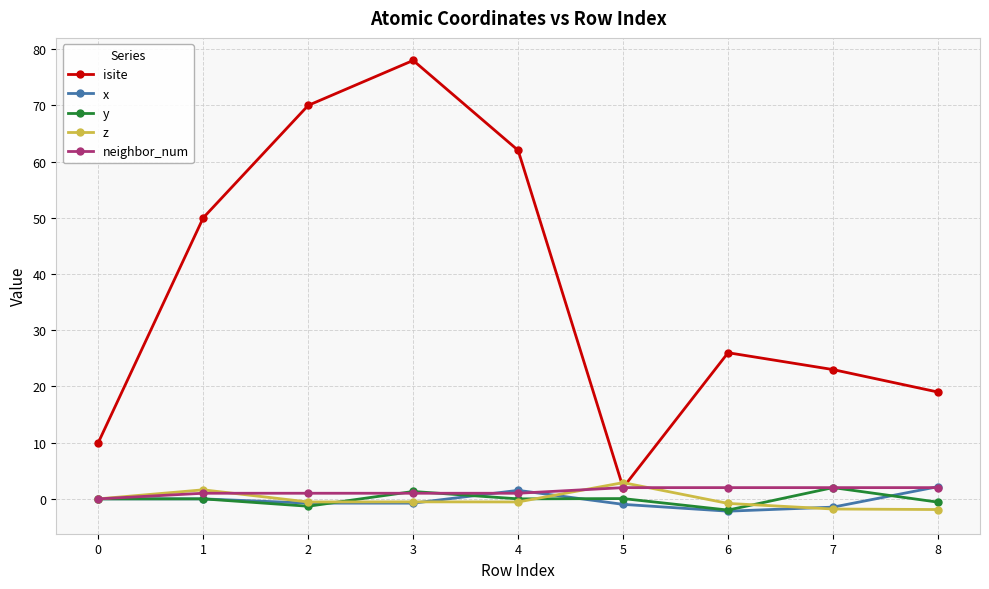

True or false: neighbor_num has a value of 2.0 at 8.

True